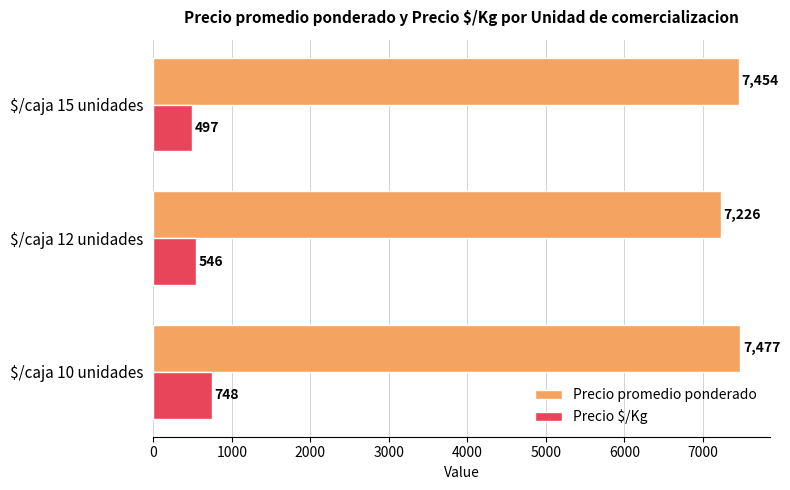

At which label is Precio $/Kg closest to 622?

$/caja 12 unidades